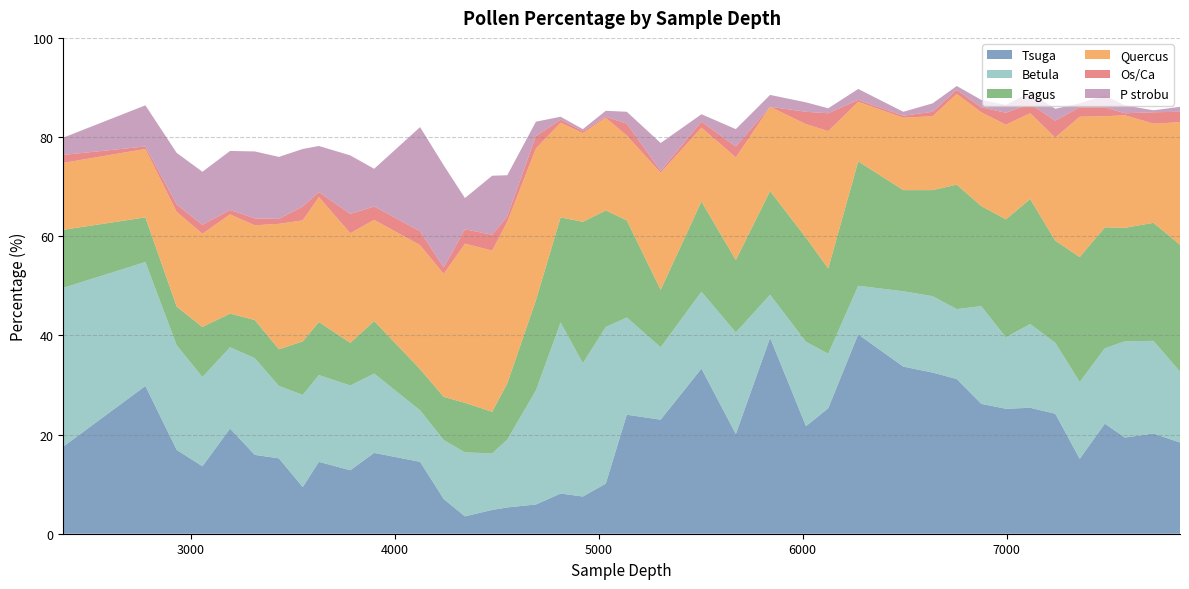

Reading left to right, extract all data points from this chart.

Tsuga: 17.6	29.8	16.9	13.6	21.2	15.9	15.2	9.4	14.5	12.8	16.3	14.5	7.0	3.5	4.8	5.3	5.9	8.1	7.5	10.1	24.0	23.0	33.3	20.1	39.5	21.7	25.3	40.2	33.7	32.5	31.2	26.2	25.2	25.4	24.2	15.1	22.2	19.4	20.2	18.4
Betula: 32.0	25.0	21.1	18.0	16.4	19.5	14.6	18.6	17.5	17.1	16.0	10.4	11.9	12.9	11.4	13.7	23.0	34.5	26.9	31.6	19.6	14.6	15.5	20.5	8.7	17.0	11.0	9.8	15.2	15.4	14.1	19.7	14.4	16.9	14.3	15.5	15.2	19.4	18.7	14.3
Fagus: 11.7	9.0	7.8	10.1	6.8	7.7	7.4	10.8	10.7	8.6	10.6	8.3	8.7	10.0	8.4	11.3	18.2	21.2	28.5	23.5	19.6	11.6	18.2	14.6	20.9	21.0	17.2	25.1	20.4	21.4	25.1	20.2	23.8	25.2	20.6	25.2	24.4	22.9	23.8	25.6
Quercus: 13.5	13.8	19.1	18.8	20.0	19.1	25.3	24.4	25.2	22.1	20.4	25.0	24.8	32.1	32.5	32.6	30.6	19.1	17.9	18.7	17.1	23.6	14.9	20.7	17.0	22.9	27.7	12.0	14.6	14.9	18.3	18.9	19.1	17.3	20.8	28.3	22.4	22.7	20.0	24.7
Os/Ca: 1.6	0.5	1.5	1.8	0.9	1.4	1.0	2.8	1.0	3.9	2.7	2.8	1.3	2.9	3.2	1.1	2.5	0.6	0.4	0.2	2.4	0.4	1.2	2.2	0.0	2.5	3.6	0.4	0.4	0.9	0.8	1.0	2.4	1.9	3.4	1.9	1.8	0.4	2.3	2.1
P strobu: 3.5	8.3	10.4	10.7	11.9	13.5	12.5	11.6	9.3	11.8	7.6	21.0	20.6	6.3	11.9	8.3	2.9	0.6	0.4	1.2	2.4	5.6	1.5	3.5	2.4	1.9	1.0	2.2	0.8	1.7	0.8	1.5	1.6	2.3	2.4	0.8	2.4	1.6	0.4	1.0